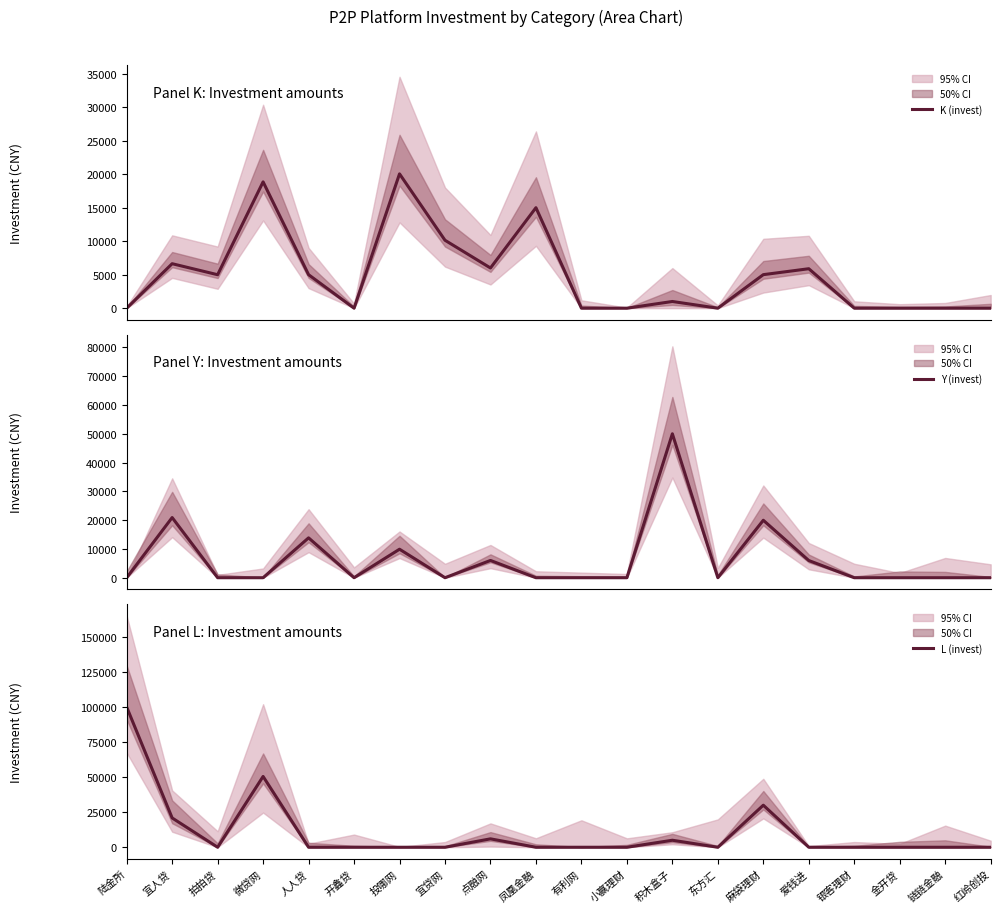

How many positive values does the K (invest) series have?

11